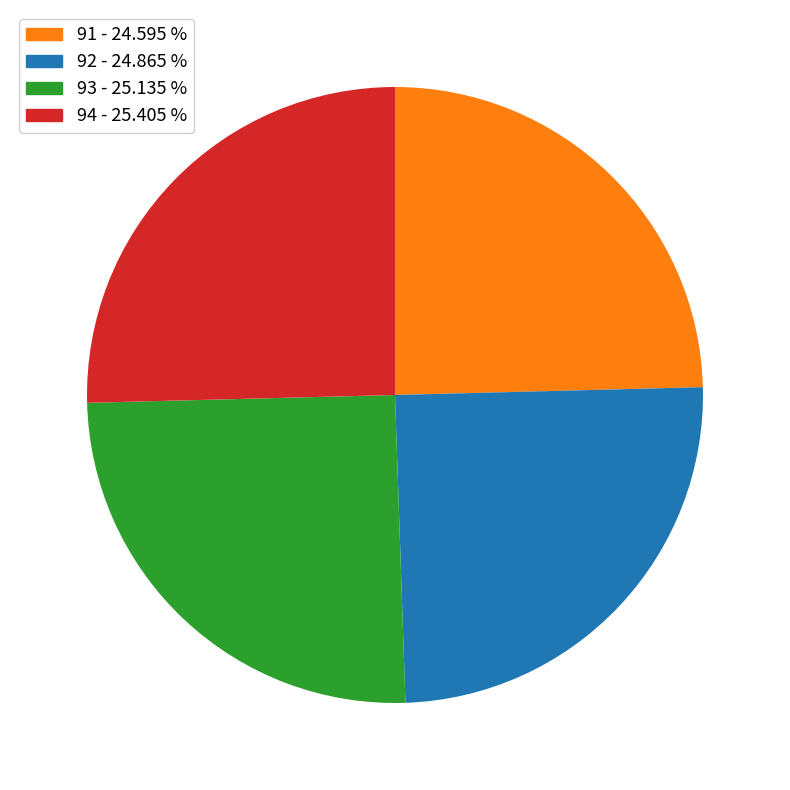

What is the ratio of the value at 92 - 24.865 % to the value at 94 - 25.405 %?

1.0